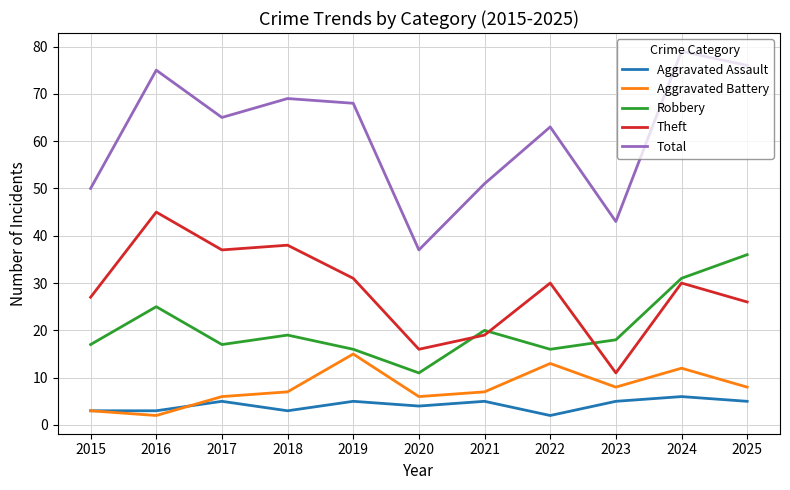

True or false: Robbery and Aggravated Assault cross at least once.

False